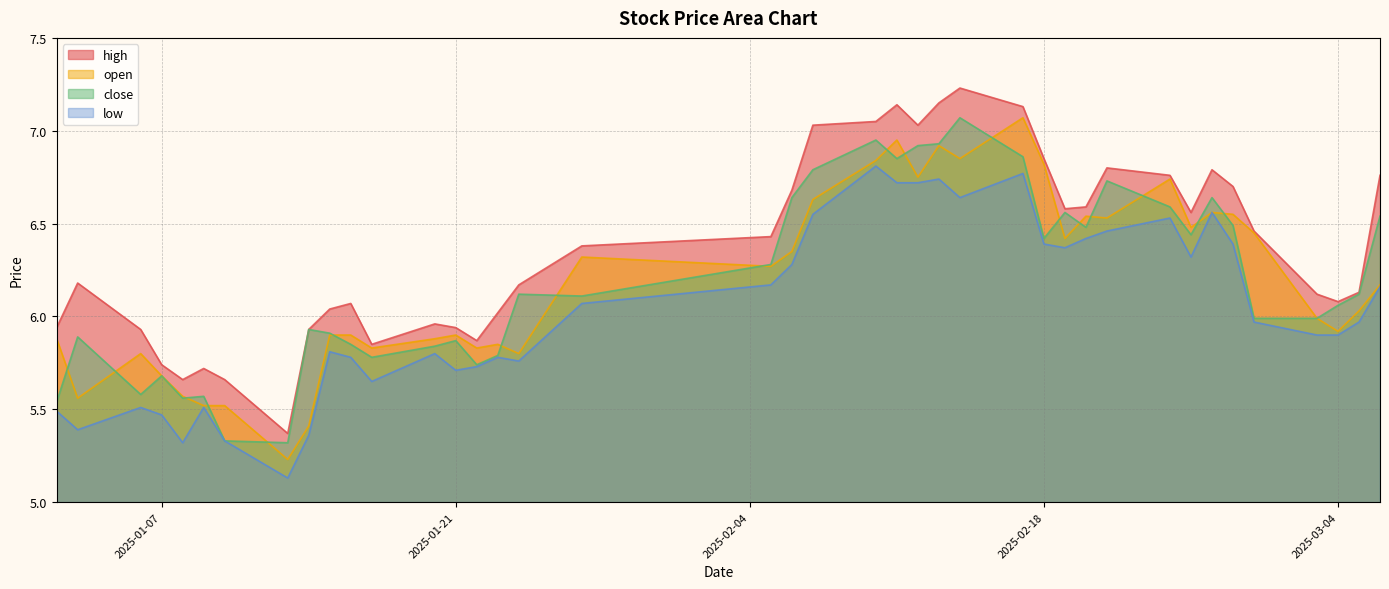

What is the greatest value displayed?

7.2